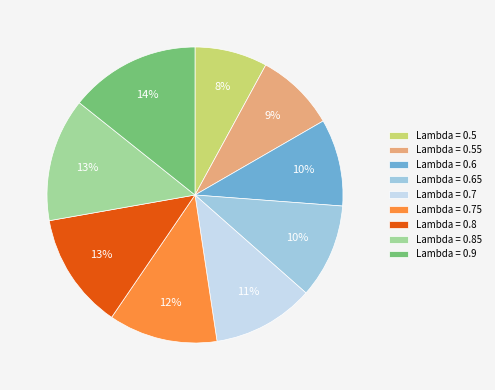

Is there any slice that represents more than half of the pie?

No